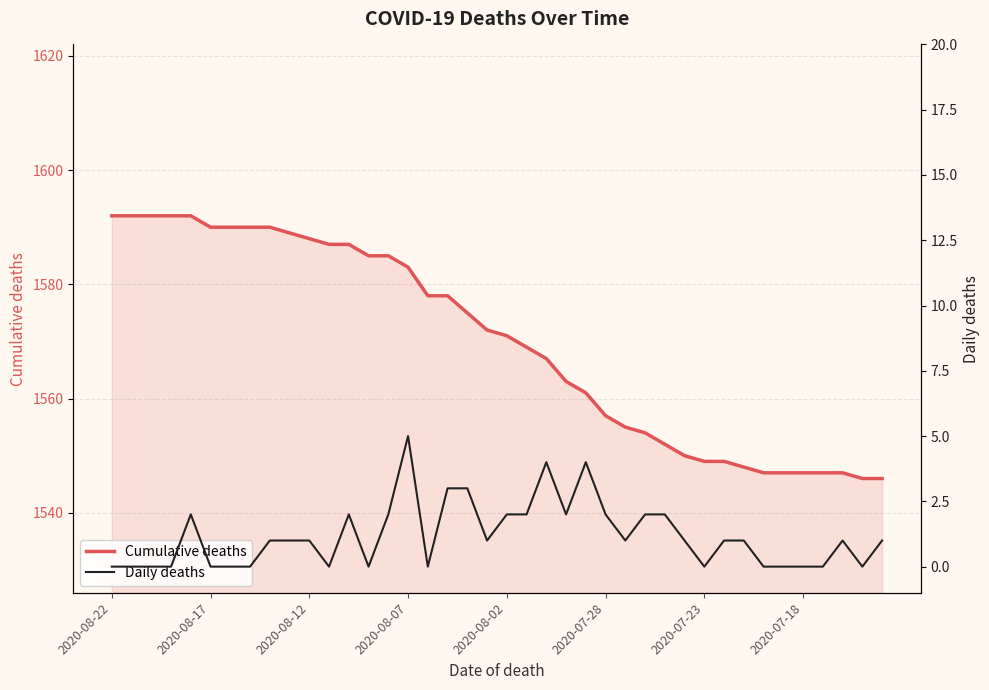

At which label does Cumulative deaths first exceed 1572?

2020-08-22